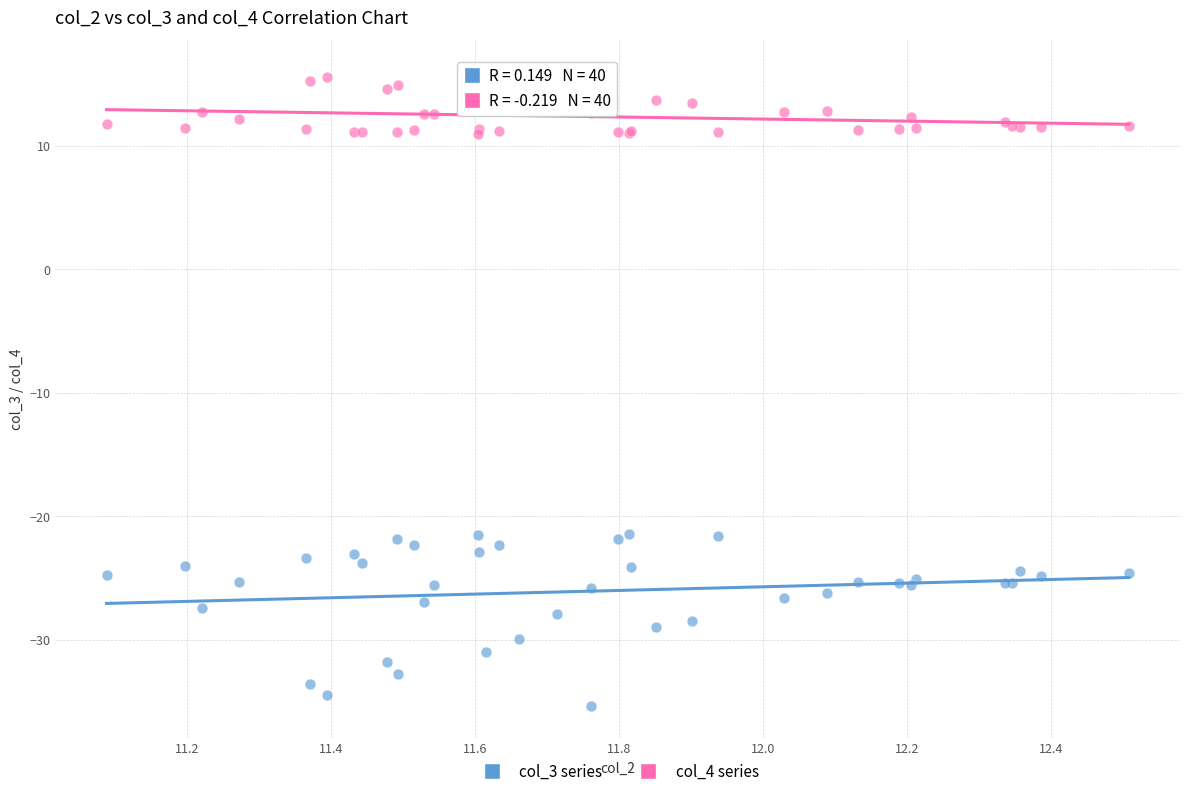

What are all the series names shown in the legend?

col_3 series, col_4 series